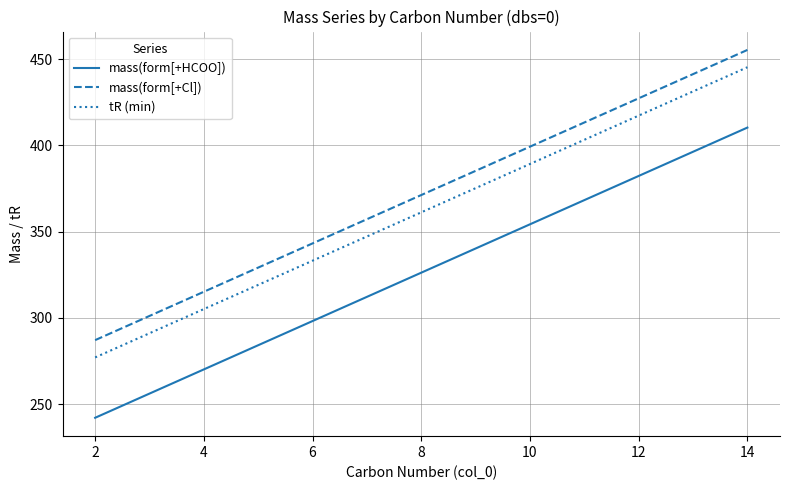

List the series in order of their peak value, lowest first.

mass(form[+HCOO]), tR (min), mass(form[+Cl])